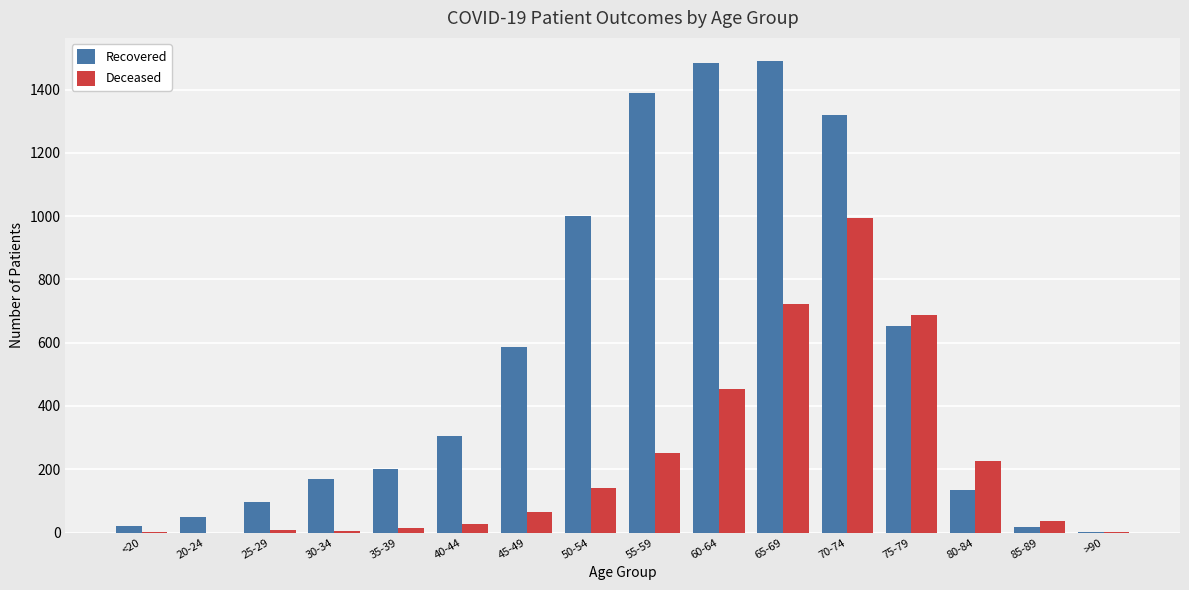

Where is Deceased nearest to the value 496?

60-64